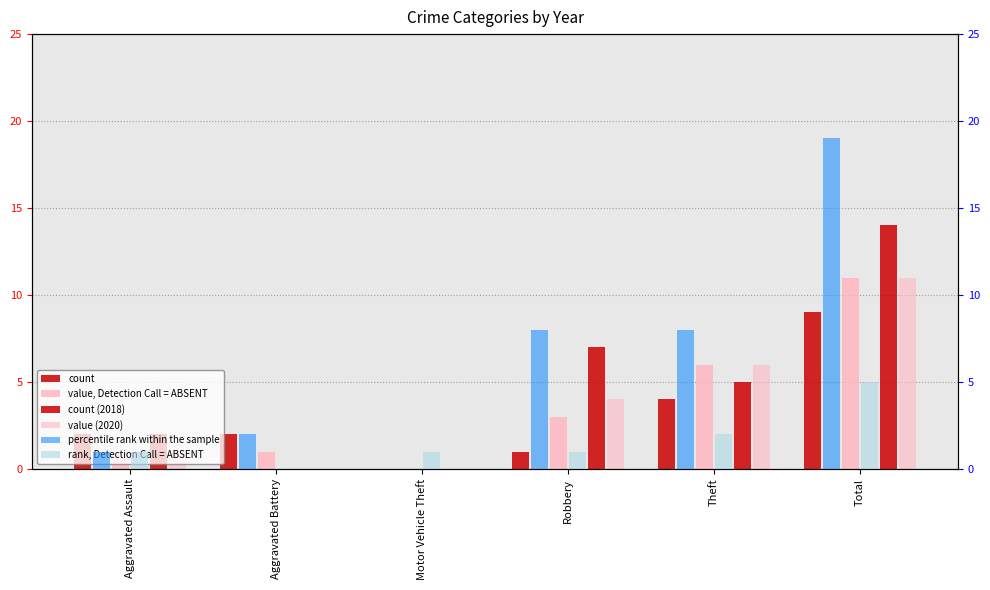

What is the value of the 2020 bar at the 5th from the left?

6